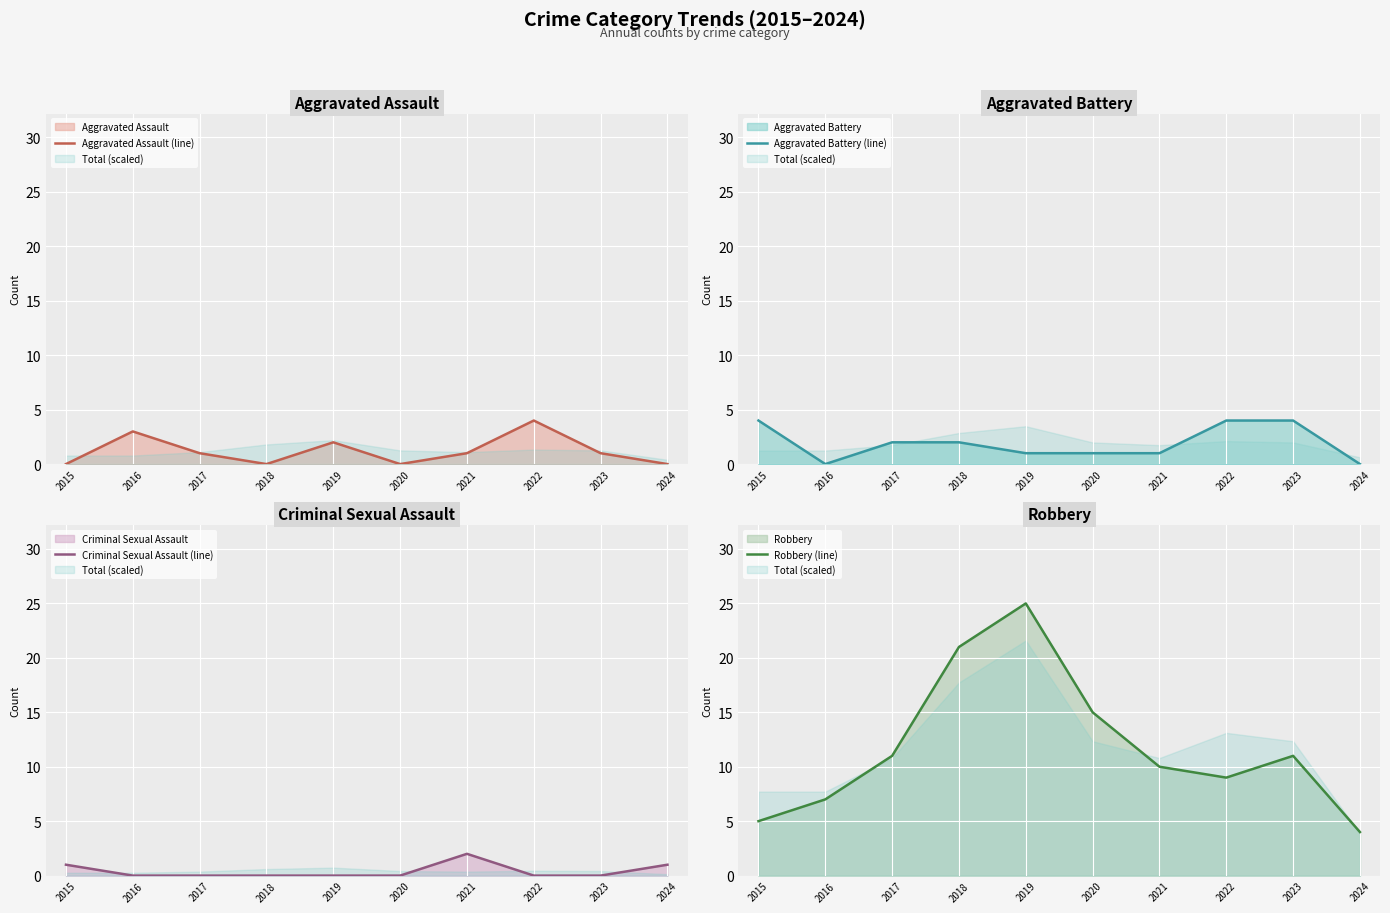

Reading right to left, what are all the values shown in this chart?

Aggravated Assault (line): 2024=0	2023=1	2022=4	2021=1	2020=0	2019=2	2018=0	2017=1	2016=3	2015=0
Aggravated Battery (line): 2024=0	2023=4	2022=4	2021=1	2020=1	2019=1	2018=2	2017=2	2016=0	2015=4
Criminal Sexual Assault (line): 2024=1	2023=0	2022=0	2021=2	2020=0	2019=0	2018=0	2017=0	2016=0	2015=1
Robbery (line): 2024=4	2023=11	2022=9	2021=10	2020=15	2019=25	2018=21	2017=11	2016=7	2015=5